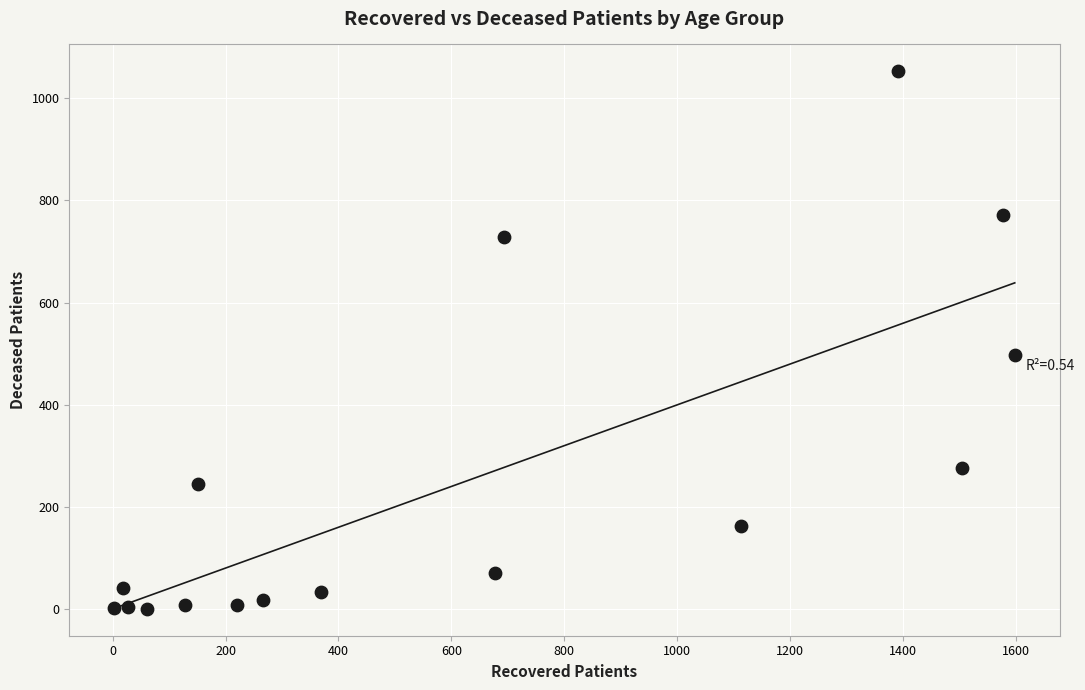

What Y value in the scatter plot is closest to 526?

498